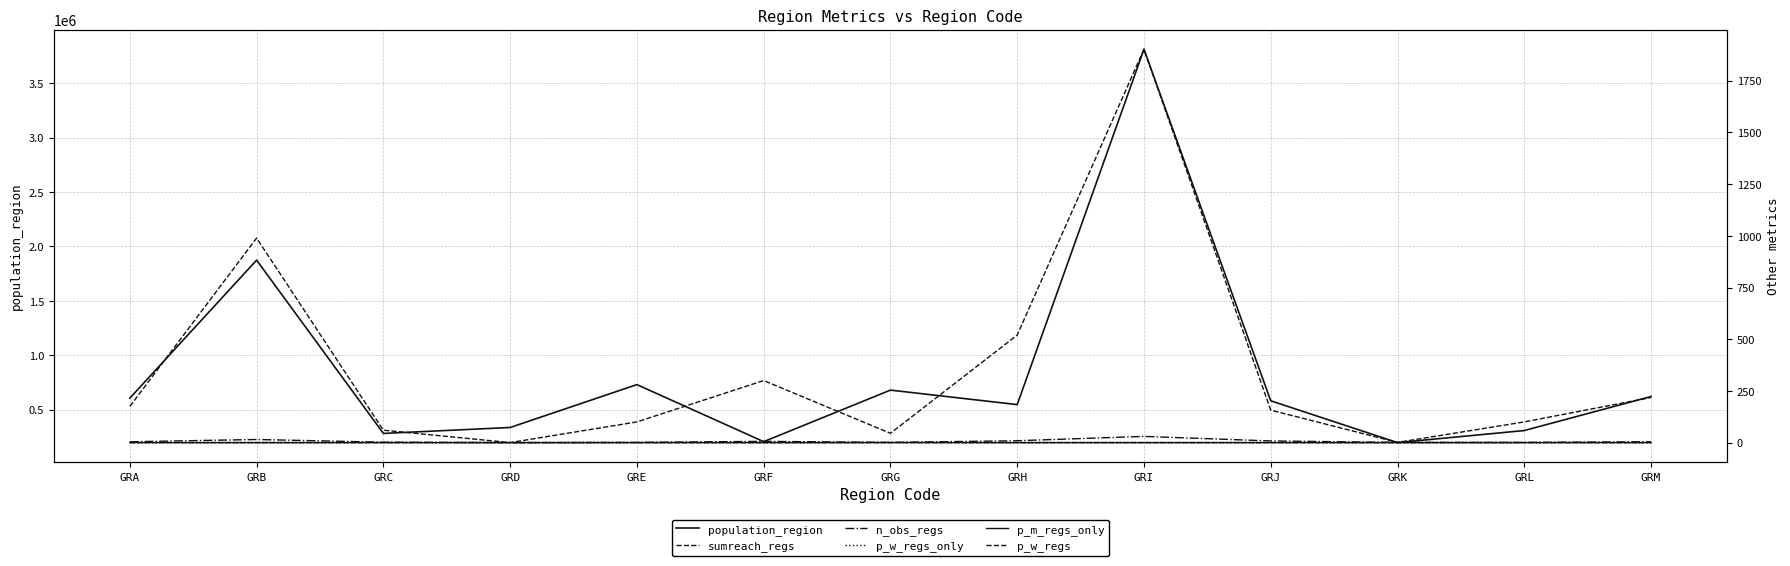

How many lines are shown in the chart?

6